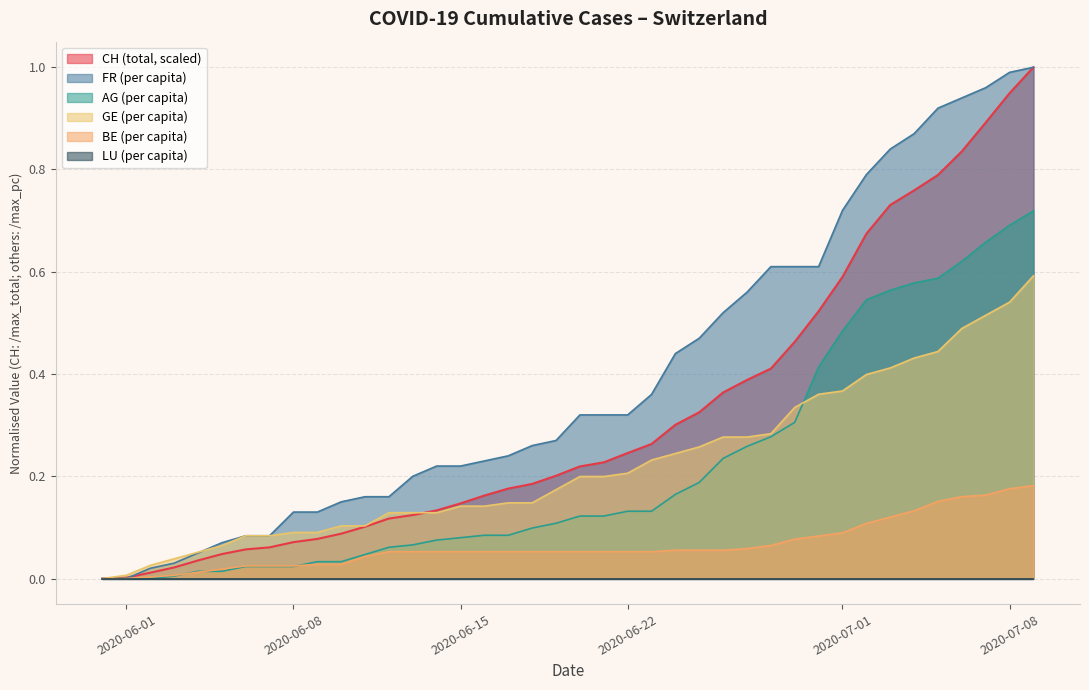

Which category has the lowest value in the AG_pc series?

2020-06-01